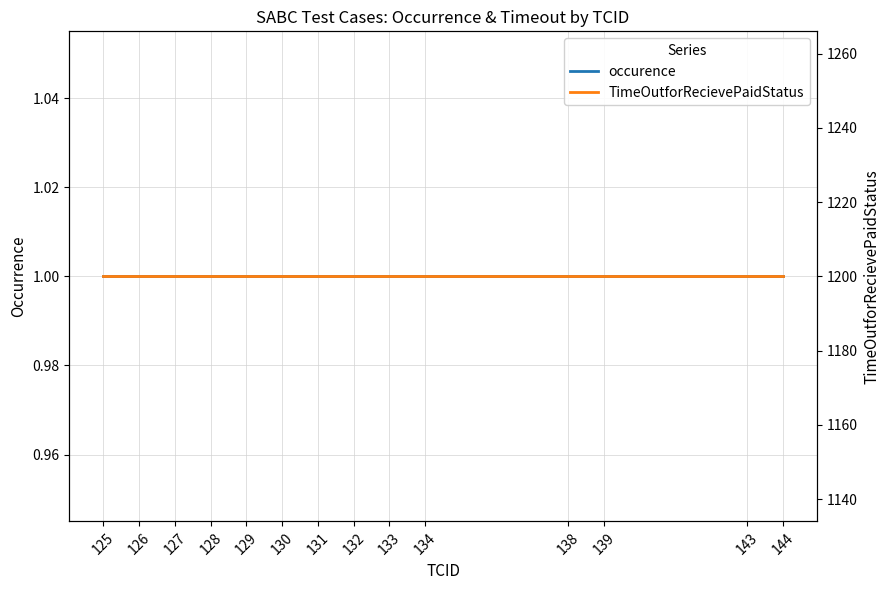

The value of occurence at 128 is 1. True or false?

False